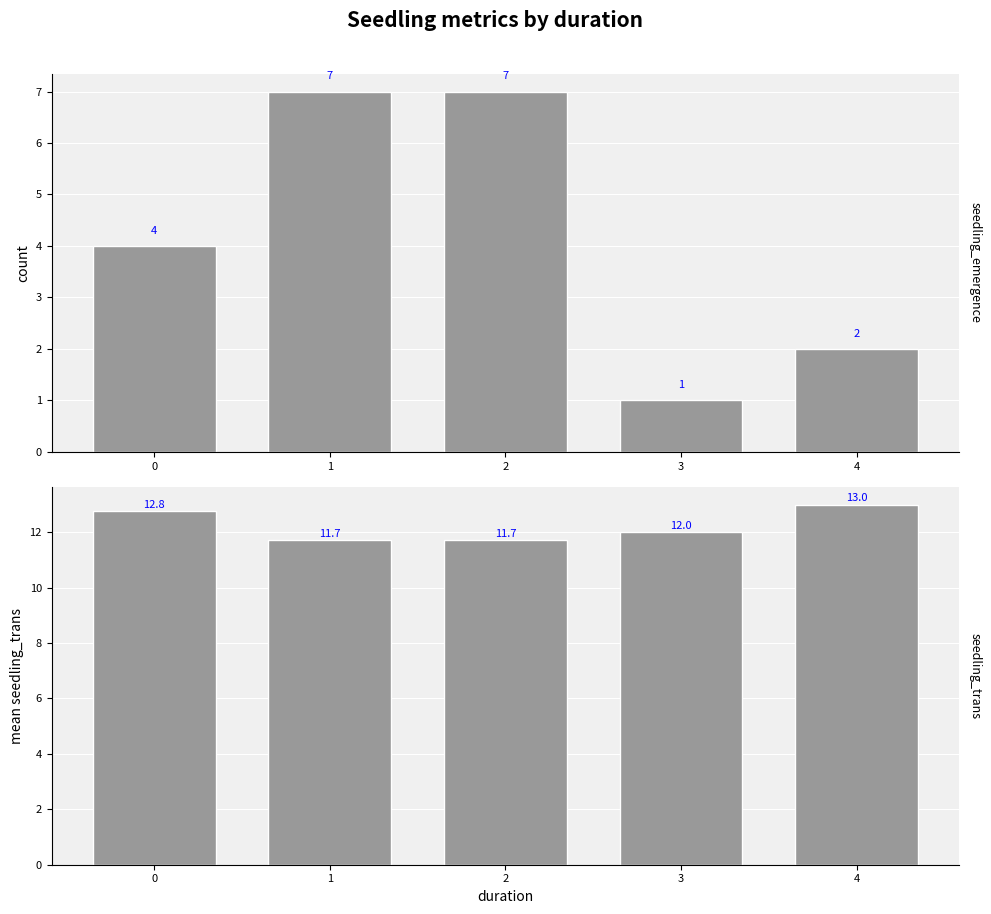

Which series has the widest spread of values?

count